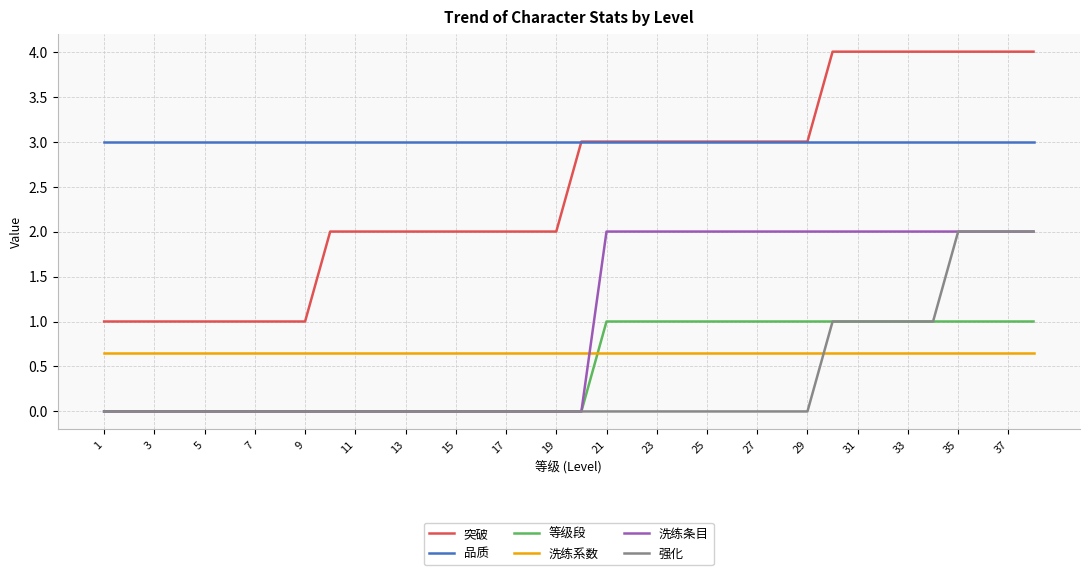

After their last crossing, which series has the higher values: 强化 or 洗练系数?

强化